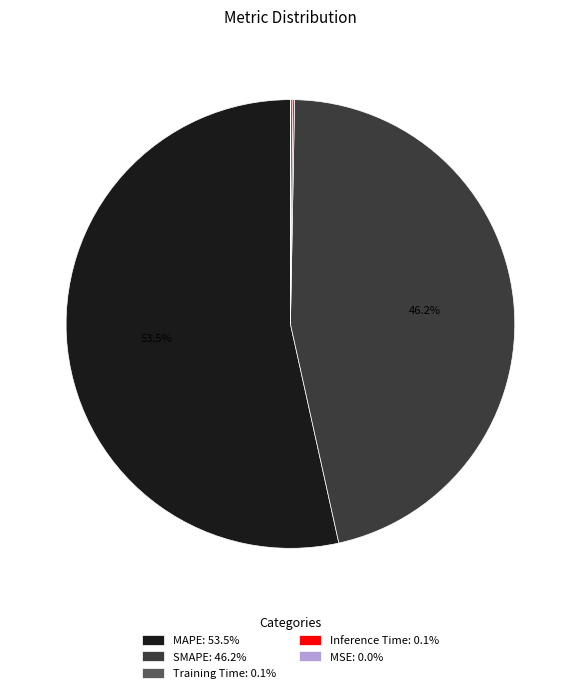

What is the largest slice in the pie chart?

MAPE